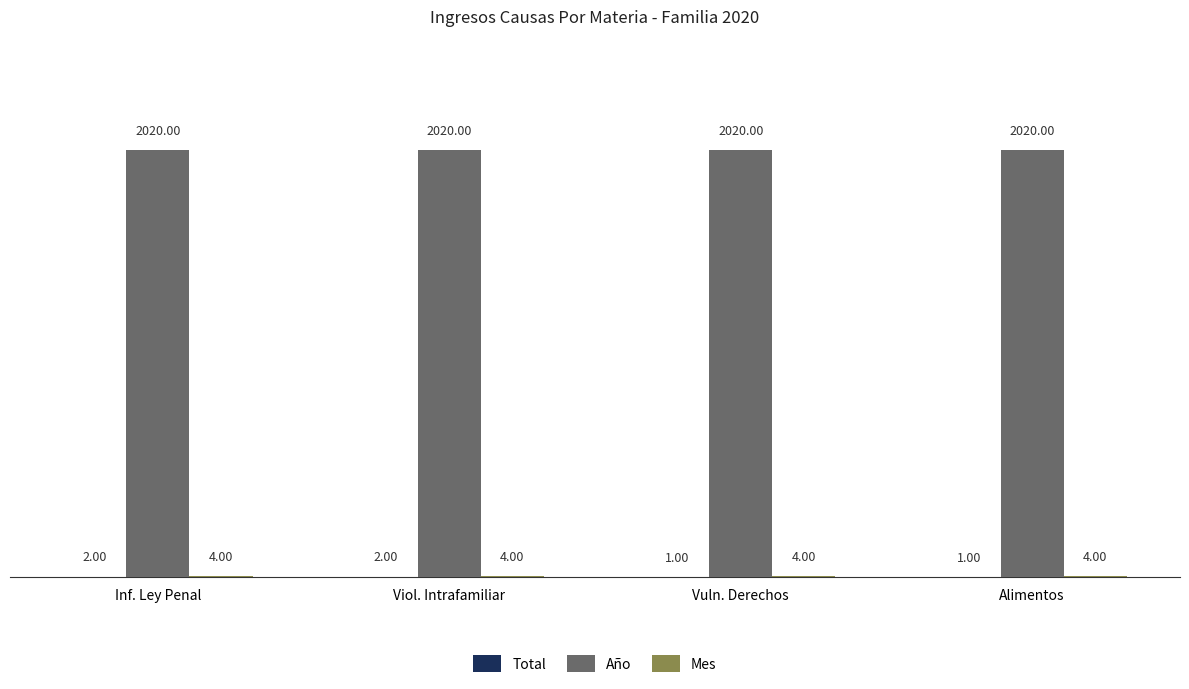

What is the sum of all Año values?

8080